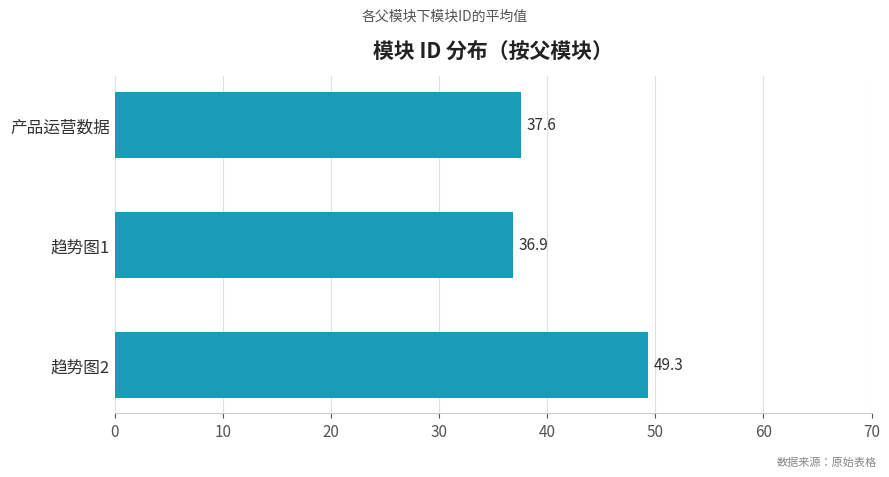

Reading top to bottom, transcribe all the data shown in this chart.

产品运营数据=37.6	趋势图1=36.9	趋势图2=49.3